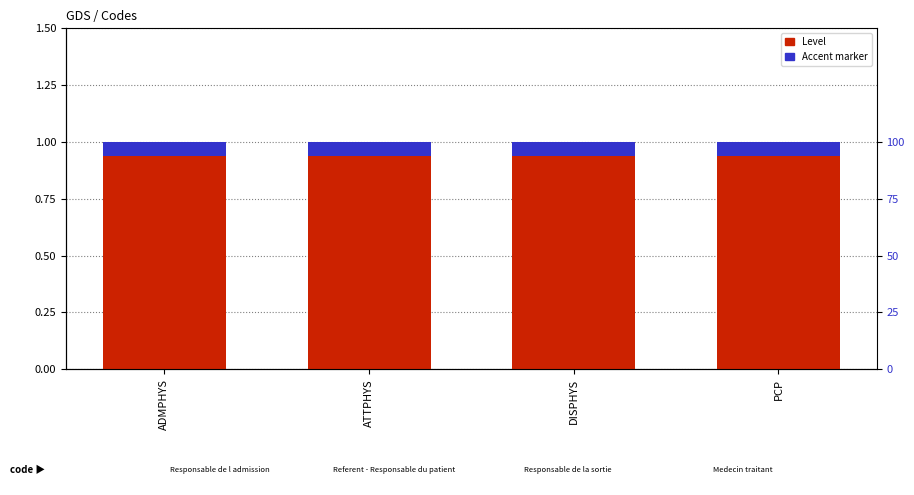

Is the value of Level at DISPHYS greater than the value of Accent marker at ATTPHYS?

Yes